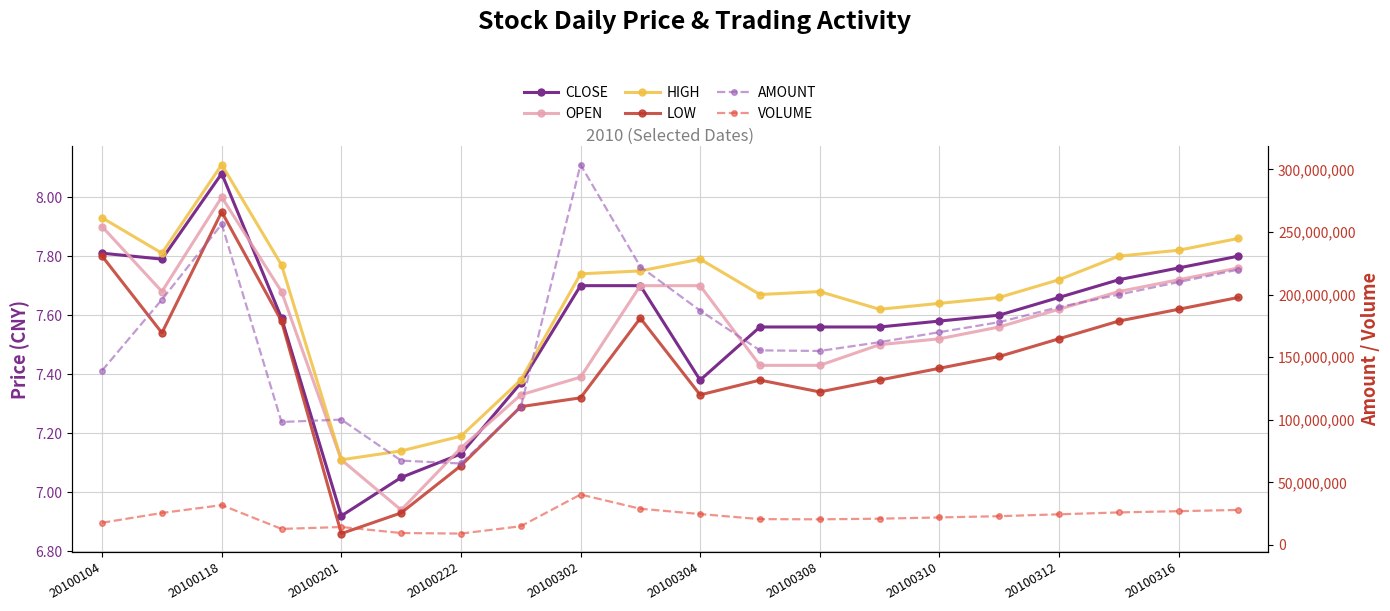

True or false: LOW and AMOUNT intersect in this chart.

False